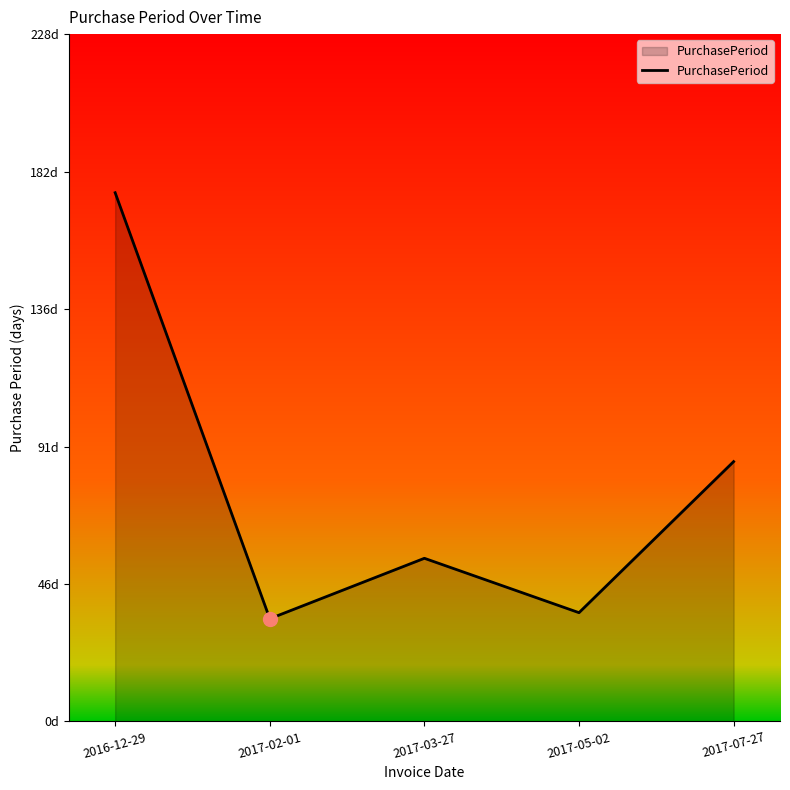

Does the chart have visible grid lines?

No